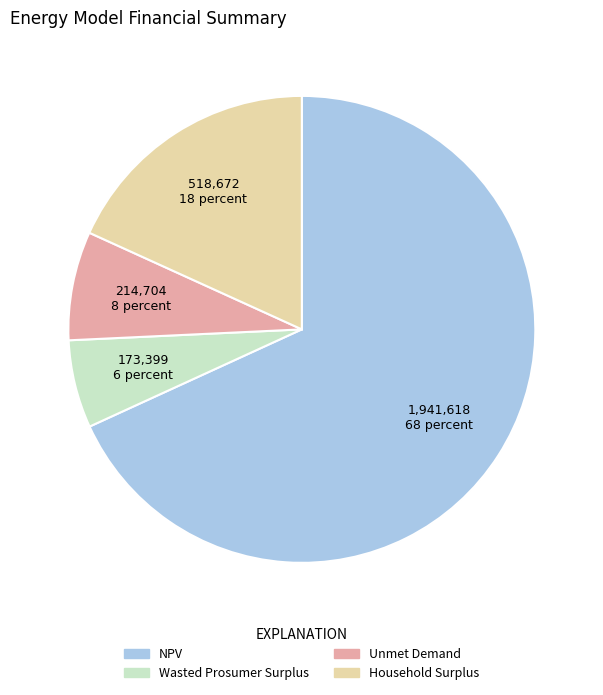

Which slice is the largest?

NPV